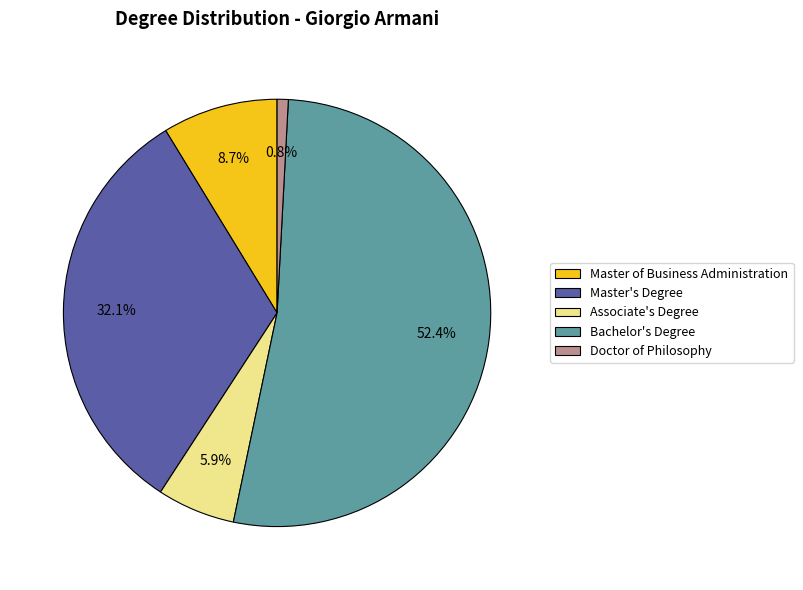

How many segments does this pie chart have?

5